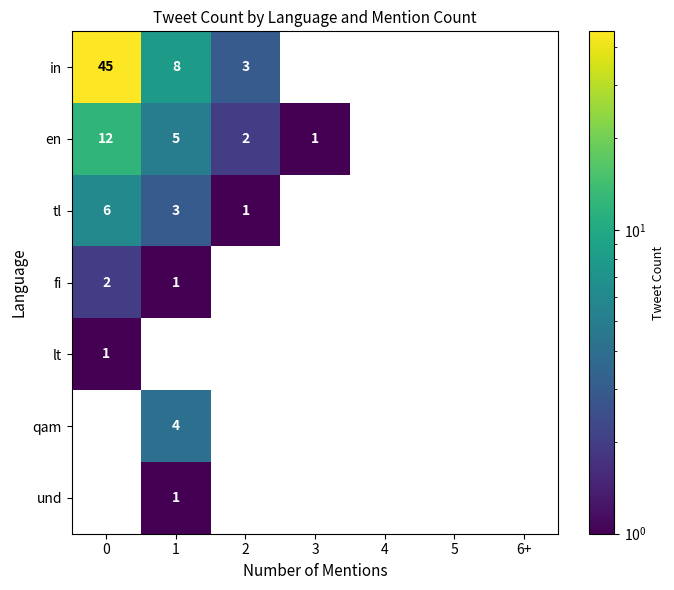

The fi series shows 0 at 5. True or false?

True